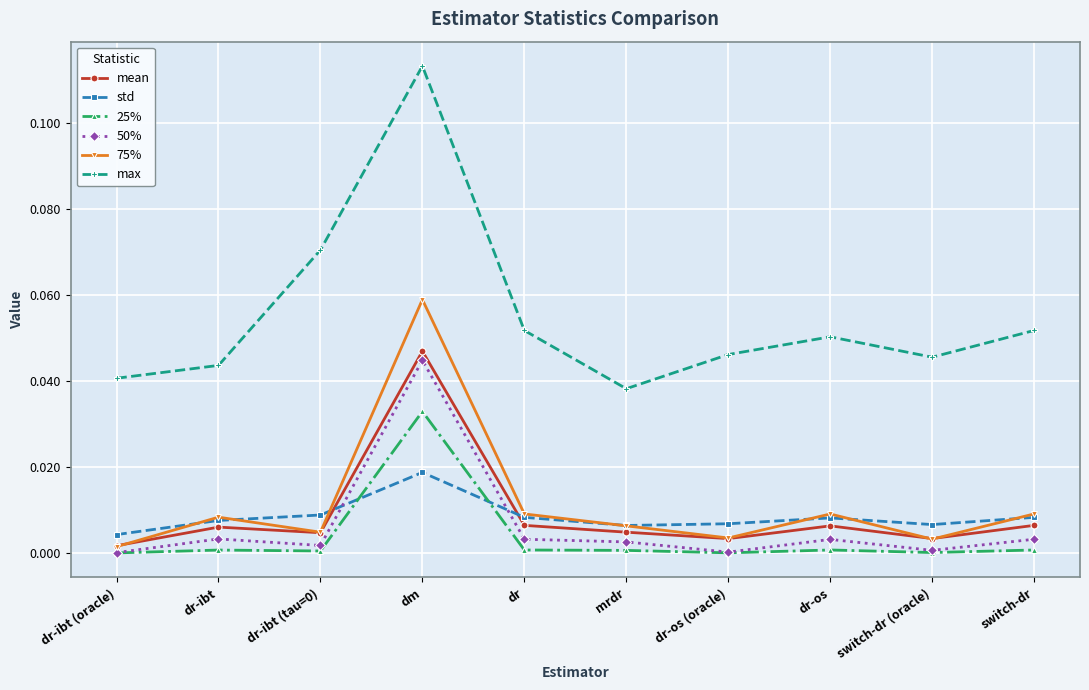

True or false: 50% and max intersect in this chart.

False